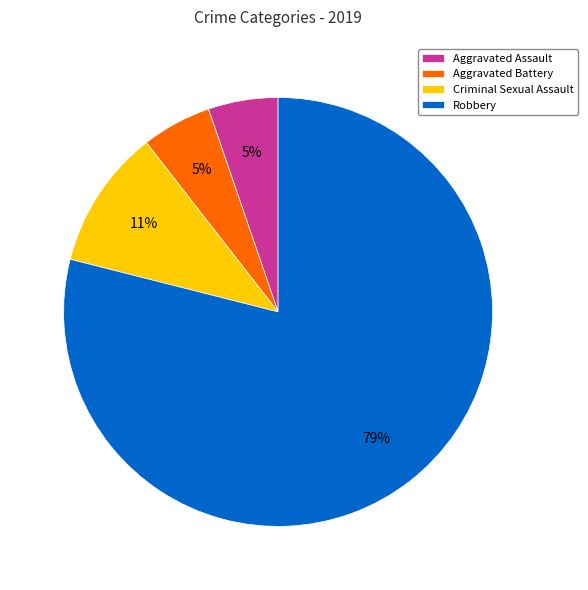

Is the sum of Aggravated Battery and Aggravated Assault greater than half?

No